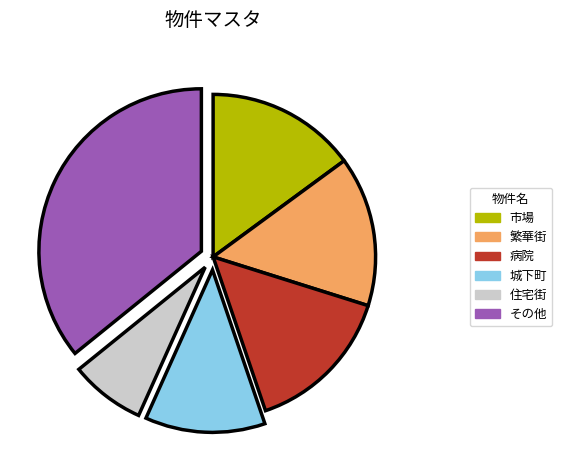

How many segments does this pie chart have?

6